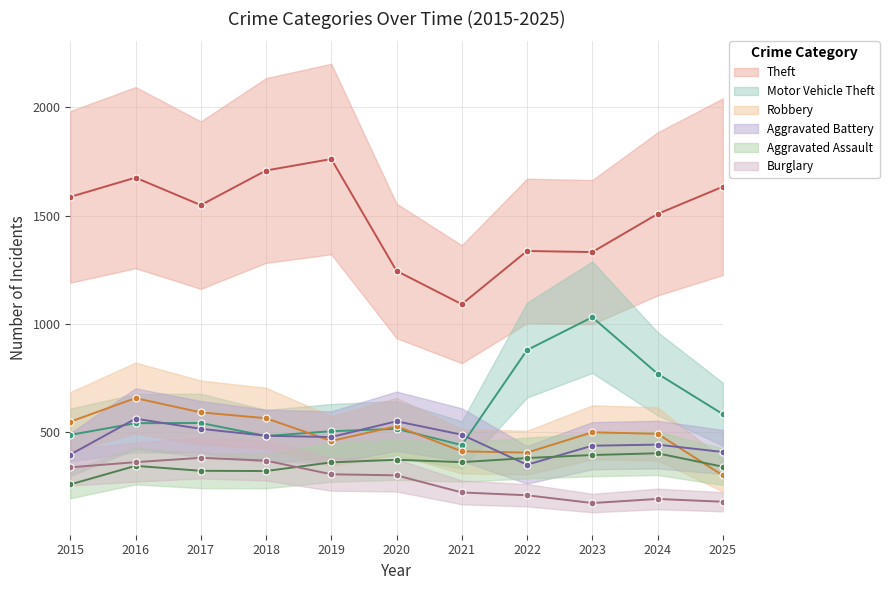

Reading left to right, transcribe all the data shown in this chart.

Theft: 2015=1586	2016=1675	2017=1548	2018=1708	2019=1761	2020=1244	2021=1090	2022=1336	2023=1331	2024=1507	2025=1633
Motor Vehicle Theft: 2015=486	2016=540	2017=541	2018=481	2019=503	2020=514	2021=439	2022=878	2023=1030	2024=769	2025=582
Robbery: 2015=547	2016=656	2017=590	2018=563	2019=458	2020=526	2021=410	2022=404	2023=498	2024=491	2025=299
Aggravated Battery: 2015=395	2016=561	2017=514	2018=482	2019=476	2020=549	2021=487	2022=348	2023=436	2024=441	2025=407
Aggravated Assault: 2015=257	2016=343	2017=320	2018=319	2019=359	2020=371	2021=360	2022=379	2023=393	2024=401	2025=339
Burglary: 2015=336	2016=360	2017=380	2018=367	2019=304	2020=299	2021=220	2022=207	2023=171	2024=190	2025=177